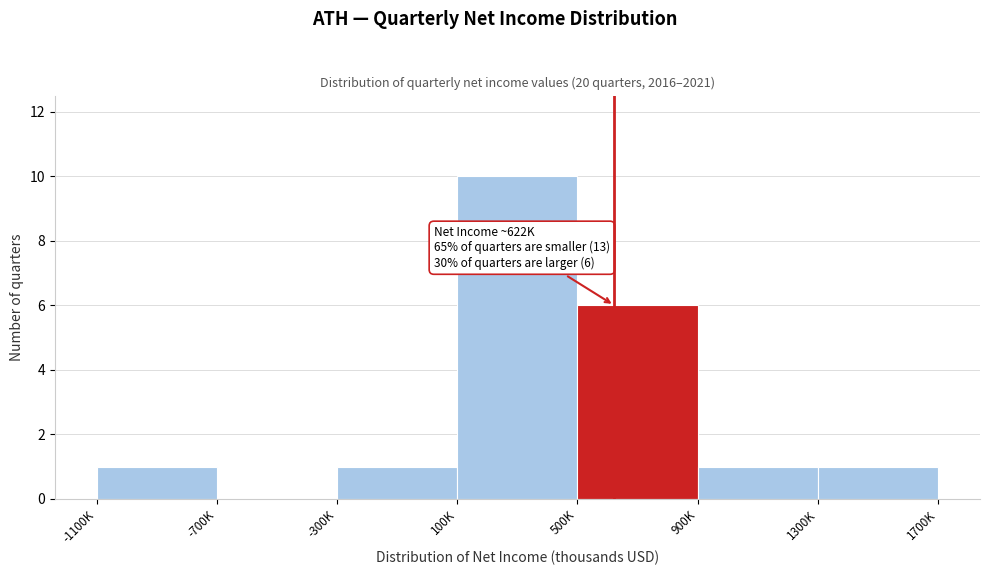

Reading left to right, list all the values displayed in this chart.

-1100K=1	-700K=0	-300K=1	100K=10	500K=6	900K=1	1300K=1